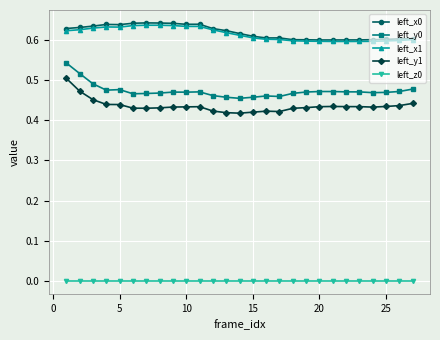

True or false: left_y0 has more than 0 interior local peaks.

True